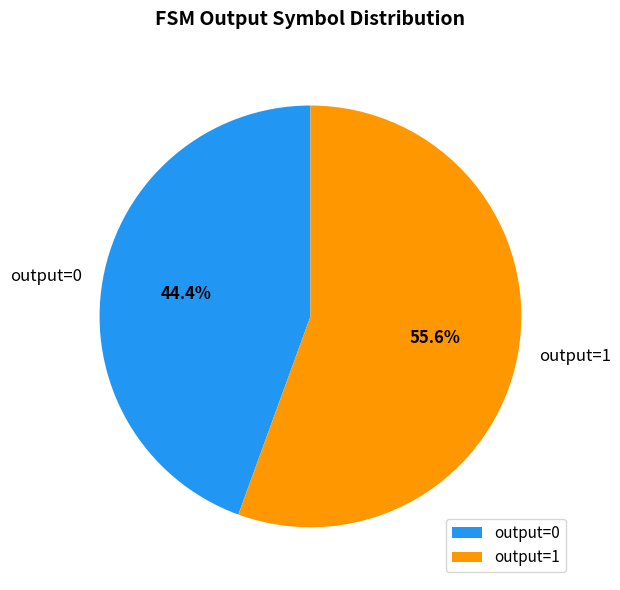

To the nearest percent, what is the difference between the largest and smallest slice percentages?

11%